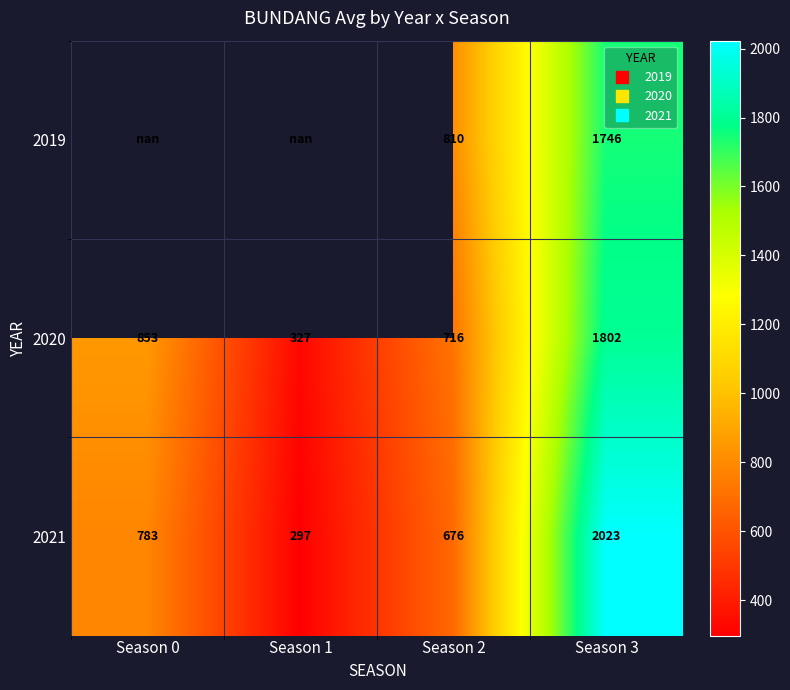

True or false: 2021 has a value of 296.9 at Season 1.

True